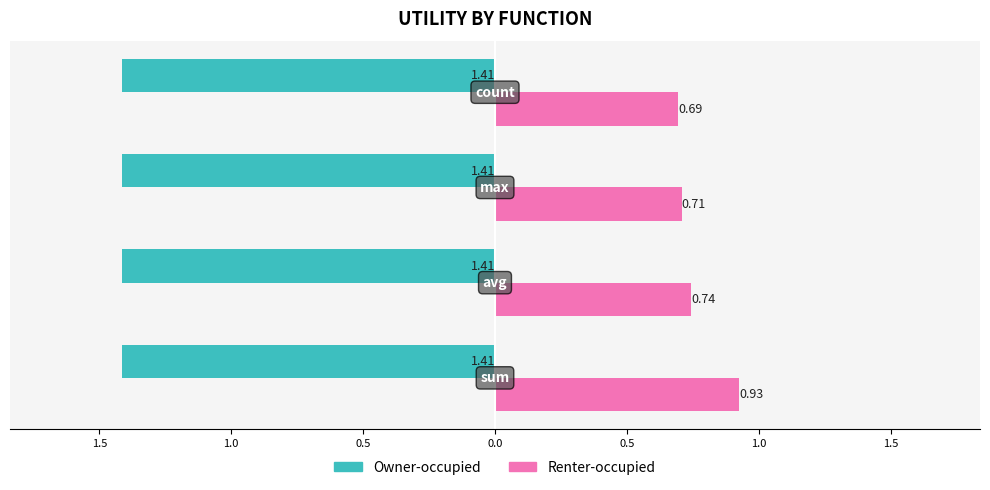

How many Renter-occupied values are between 0 and 1?

4